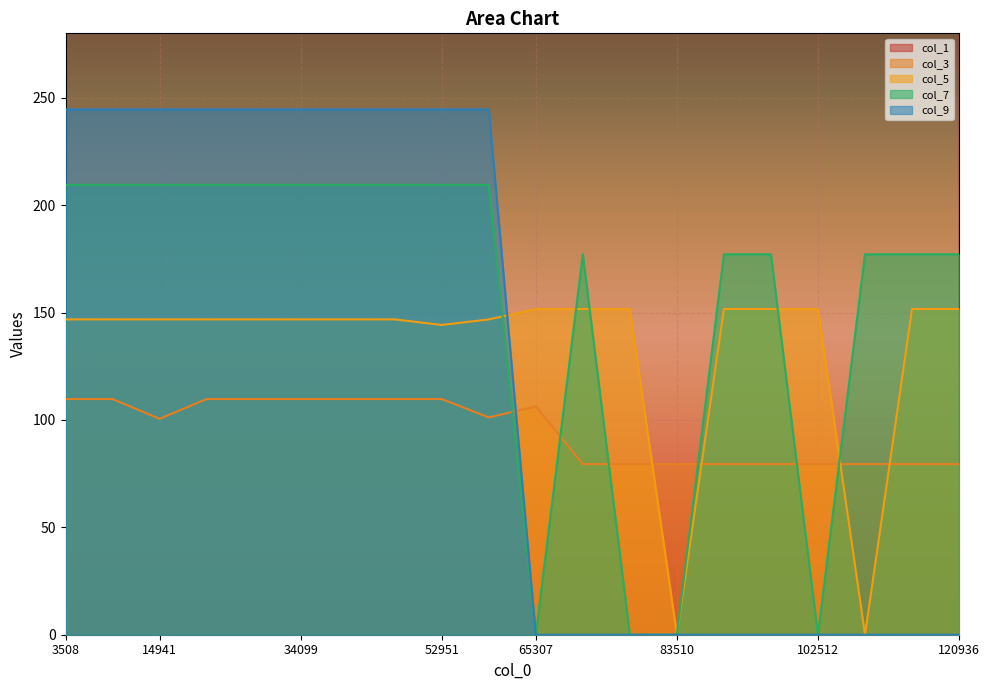

Where is the first local maximum for col_3?

65307